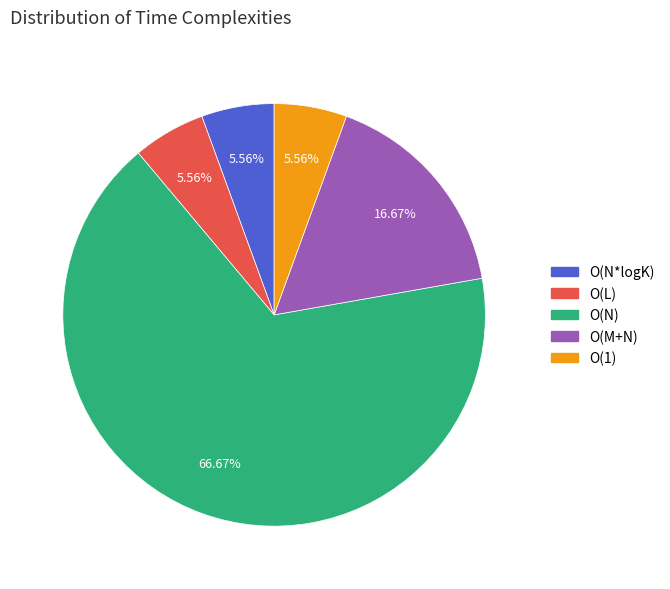

Is there a majority slice in this chart?

Yes